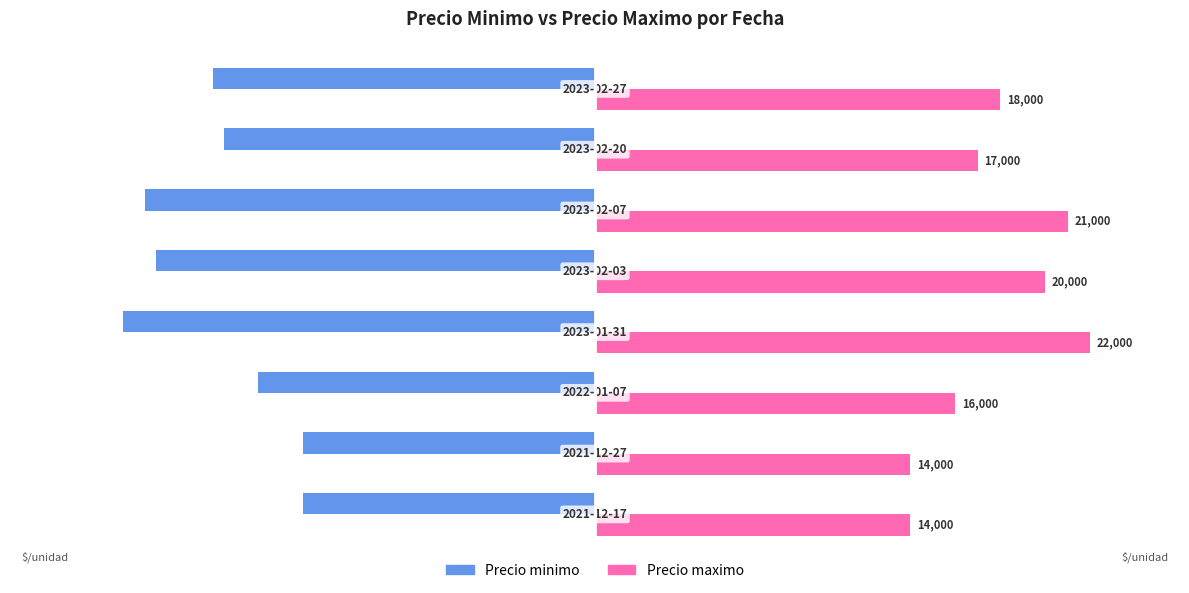

What is the highest value of the Precio minimo series?

-13000